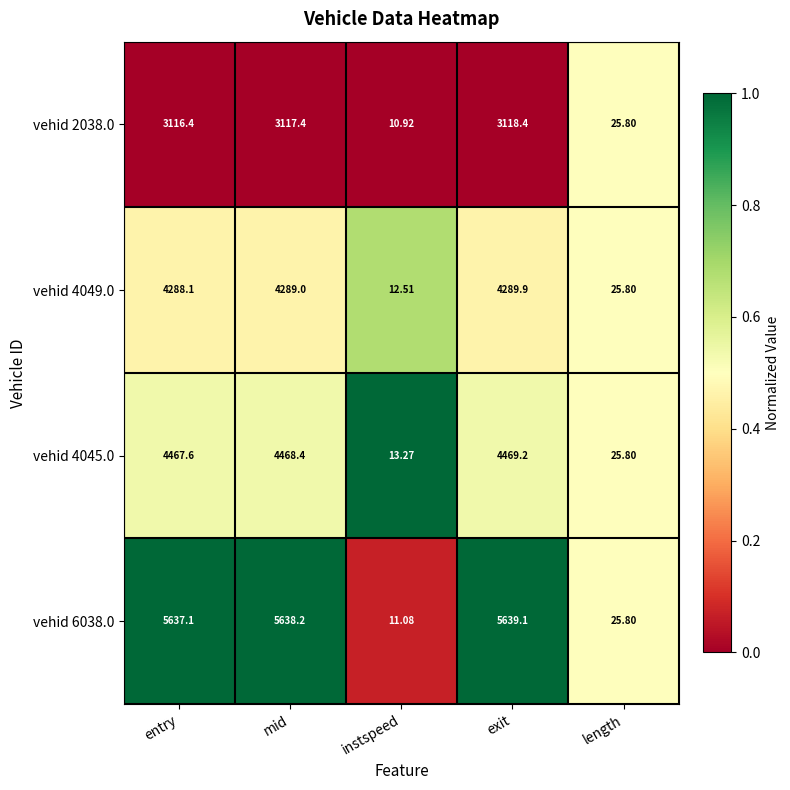

Which series changed the most between entry and instspeed?

vehid 6038.0